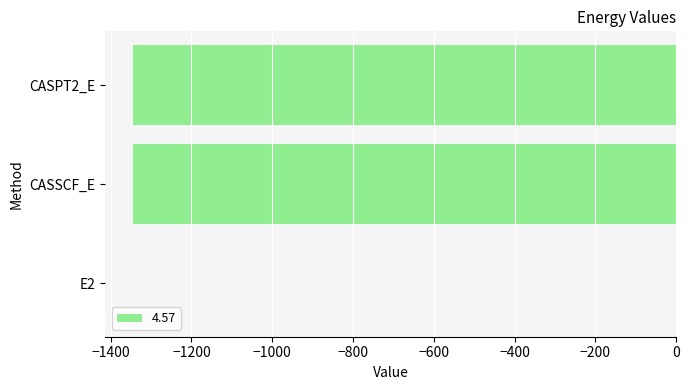

At which label is the value closest to -673?

CASSCF_E